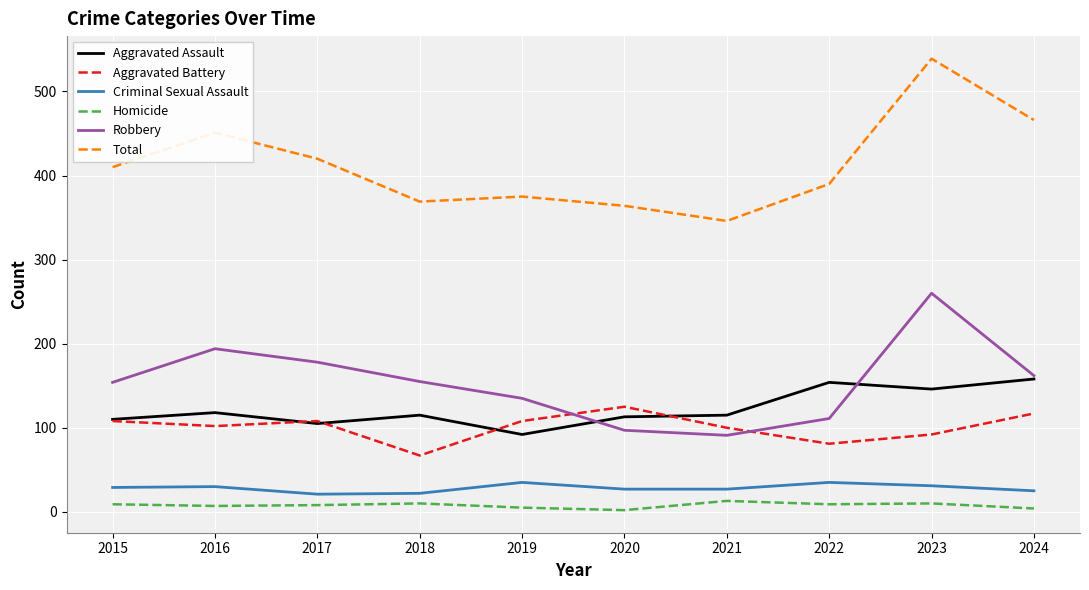

True or false: Robbery has a value of 81 at 2018.

False